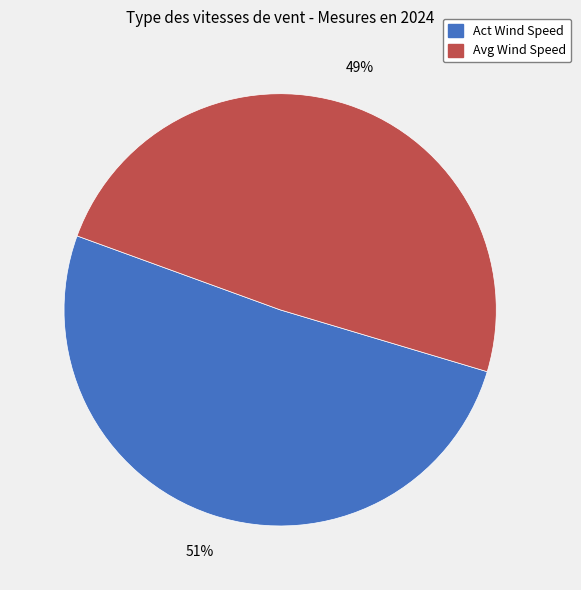

To the nearest percent, what is the difference between the largest and smallest slice percentages?

2%